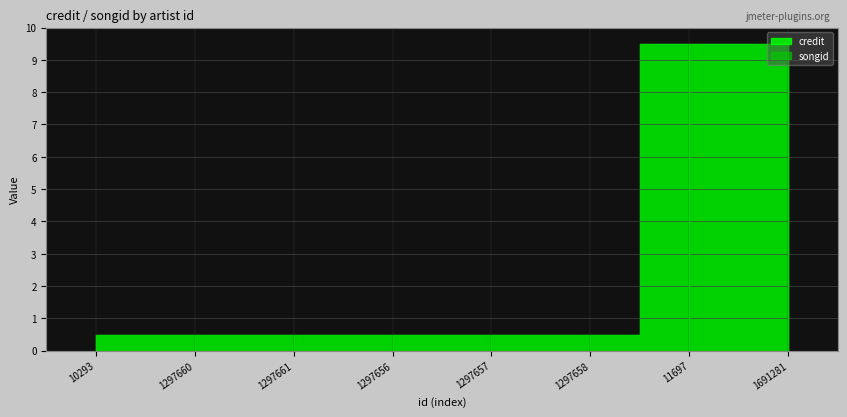

What is the difference between the songid values at 1297658 and 11697?

727706